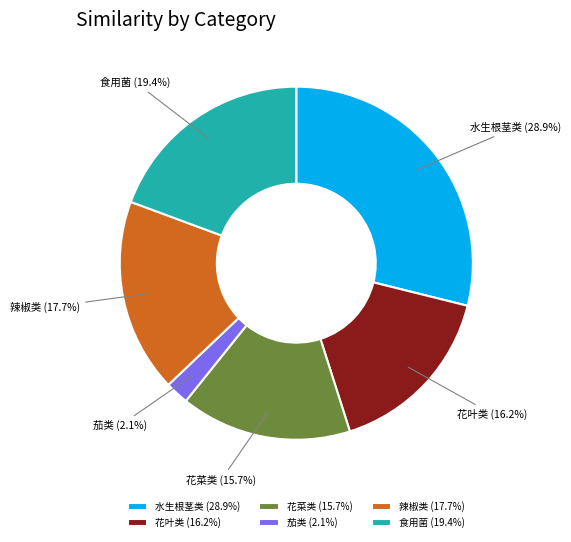

Which slice is the largest?

水生根茎类